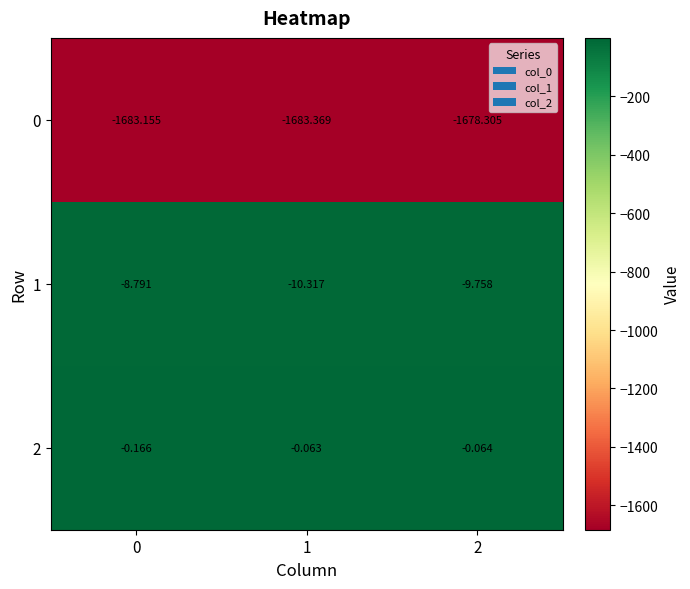

What is the smallest value displayed?

-1683.4